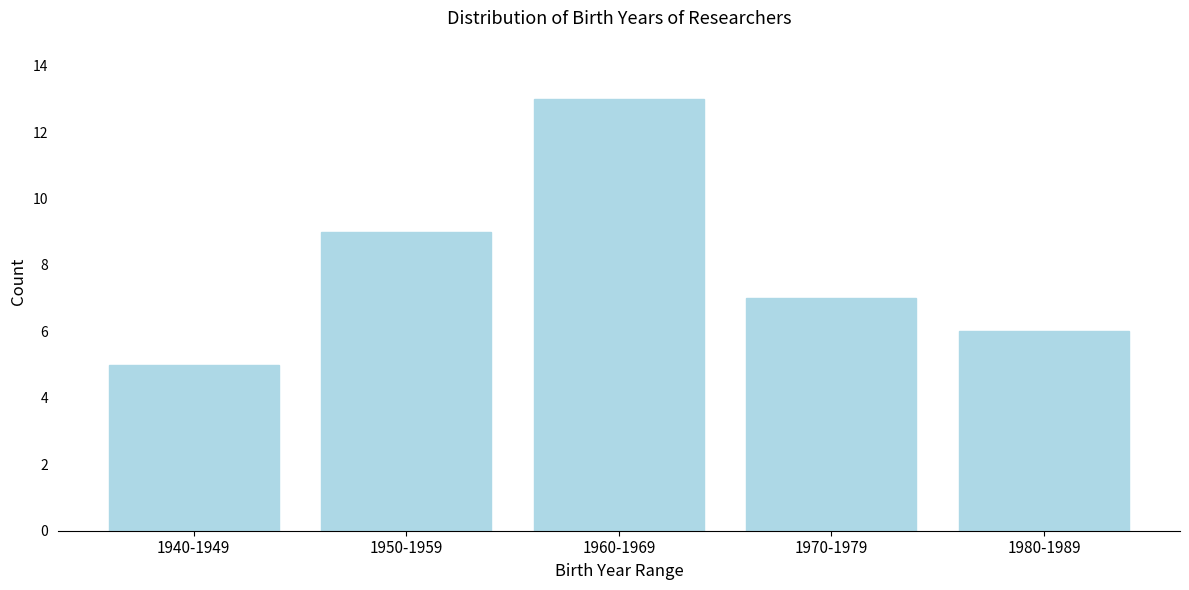

Reading left to right, list all the values displayed in this chart.

1940-1949=5	1950-1959=9	1960-1969=13	1970-1979=7	1980-1989=6